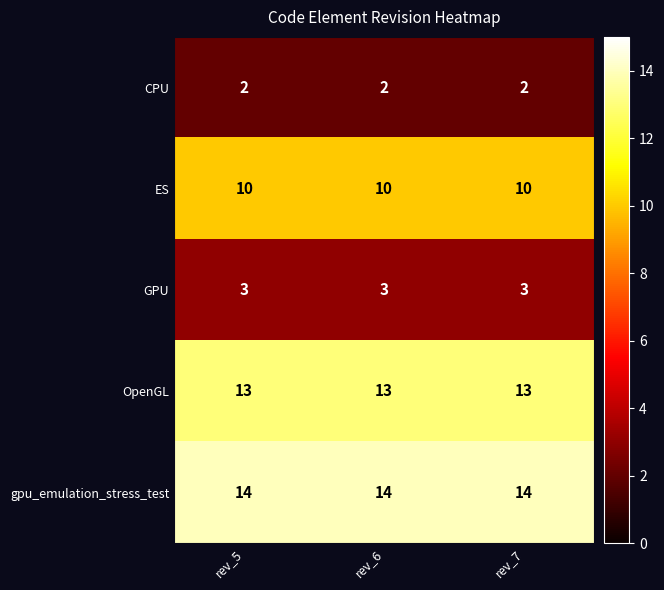

What is the greatest value displayed?

14